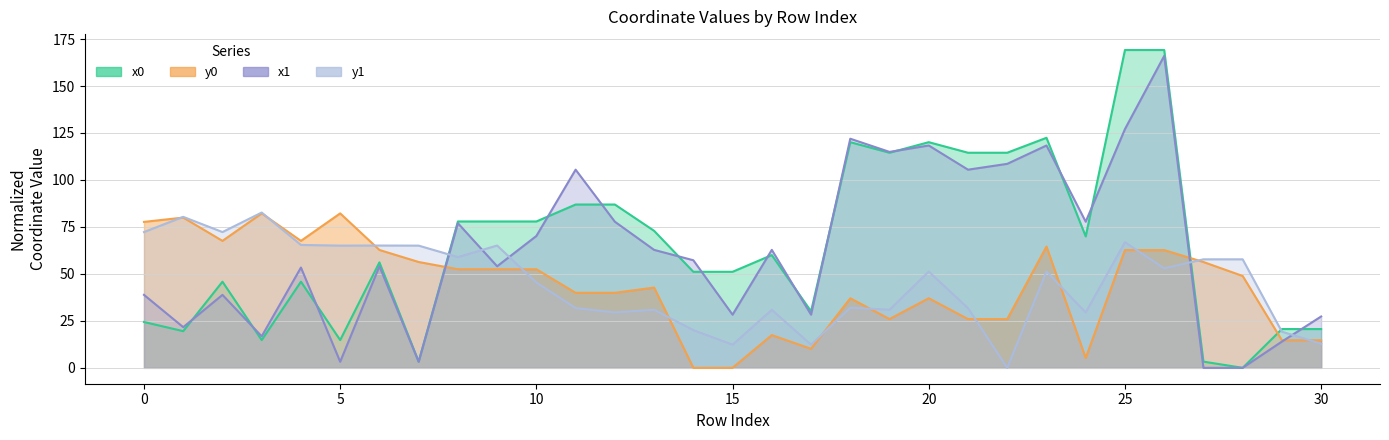

Which has a higher value, 25 or 9?

25